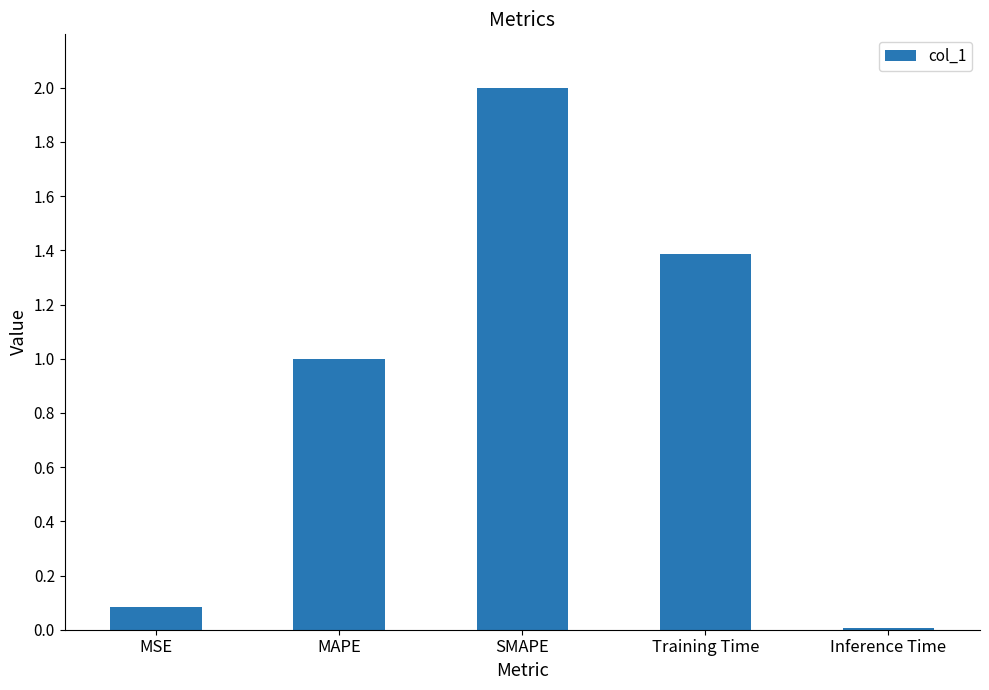

Are the bars grouped side by side (vs. stacked)?

No